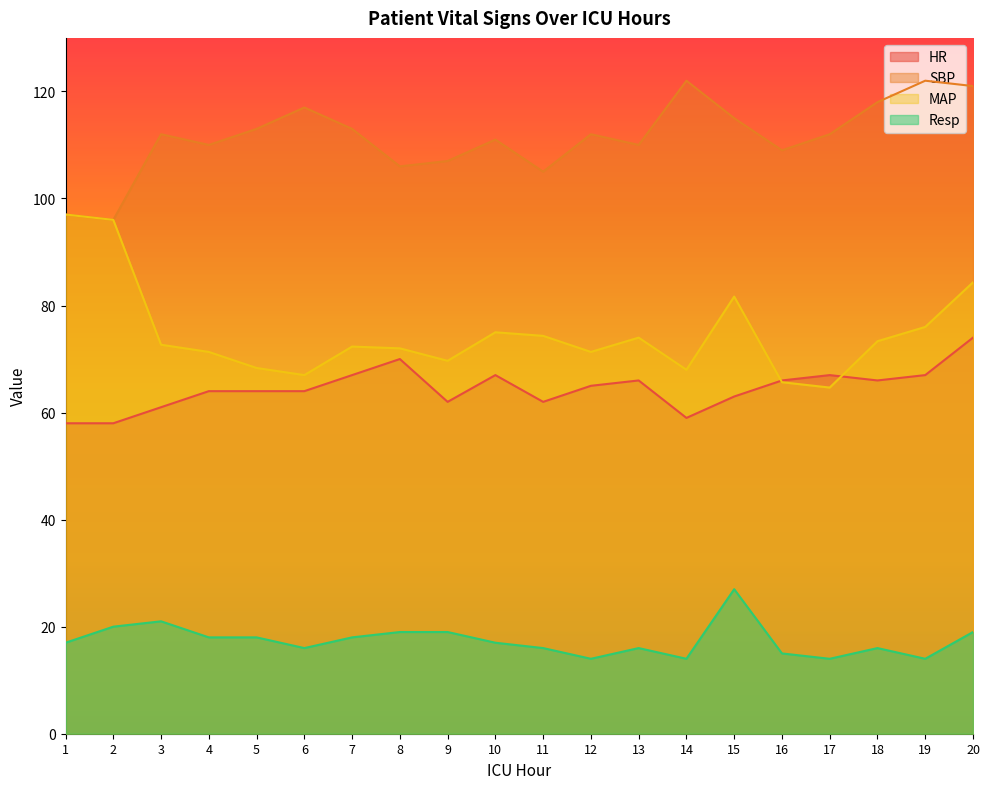

At which label does Resp first exceed 17?

2